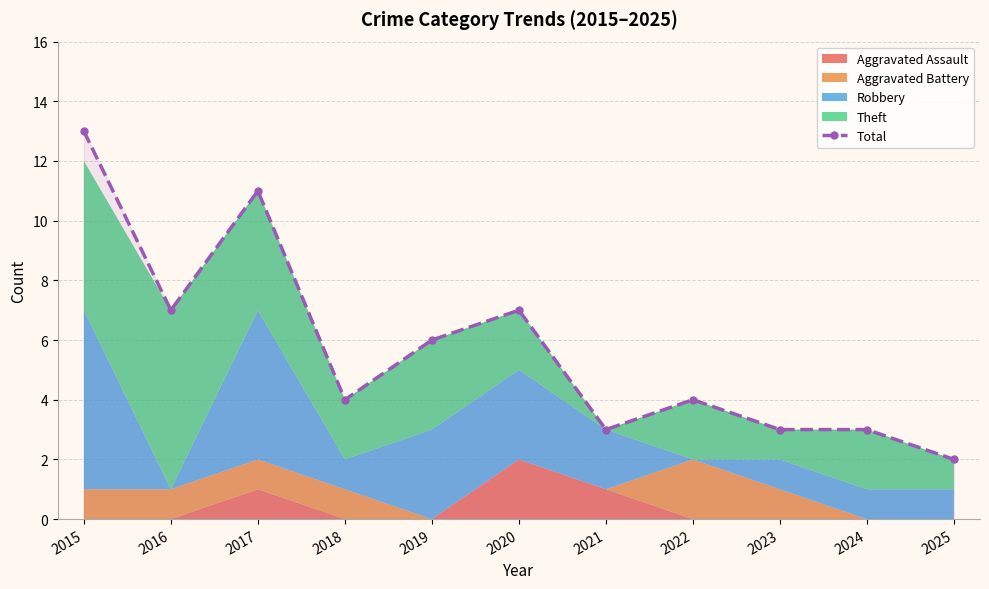

List the labels in order of value, largest first.

2015, 2017, 2016, 2020, 2019, 2018, 2022, 2021, 2023, 2024, 2025